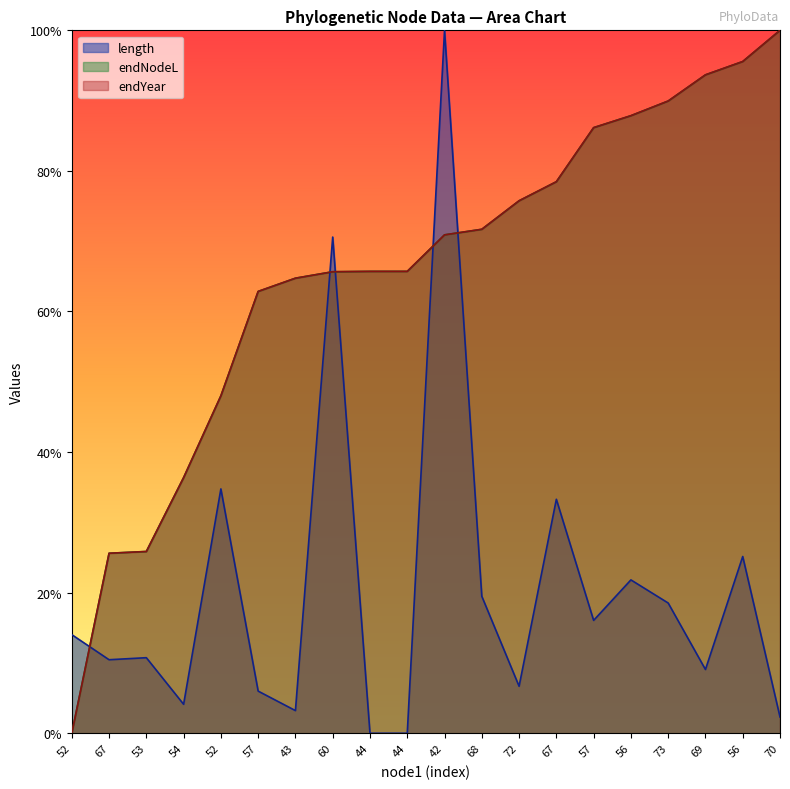

Reading left to right, list all the values displayed in this chart.

length: 52=0.1	67=0.1	53=0.1	54=0.0	52=0.3	57=0.1	43=0.0	60=0.7	44=0.0	44=0.0	42=1.0	68=0.2	72=0.1	67=0.3	57=0.2	56=0.2	73=0.2	69=0.1	56=0.3	70=0.0
endNodeL: 52=0.0	67=0.3	53=0.3	54=0.4	52=0.5	57=0.6	43=0.6	60=0.7	44=0.7	44=0.7	42=0.7	68=0.7	72=0.8	67=0.8	57=0.9	56=0.9	73=0.9	69=0.9	56=1.0	70=1.0
endYear: 52=0.0	67=0.3	53=0.3	54=0.4	52=0.5	57=0.6	43=0.6	60=0.7	44=0.7	44=0.7	42=0.7	68=0.7	72=0.8	67=0.8	57=0.9	56=0.9	73=0.9	69=0.9	56=1.0	70=1.0